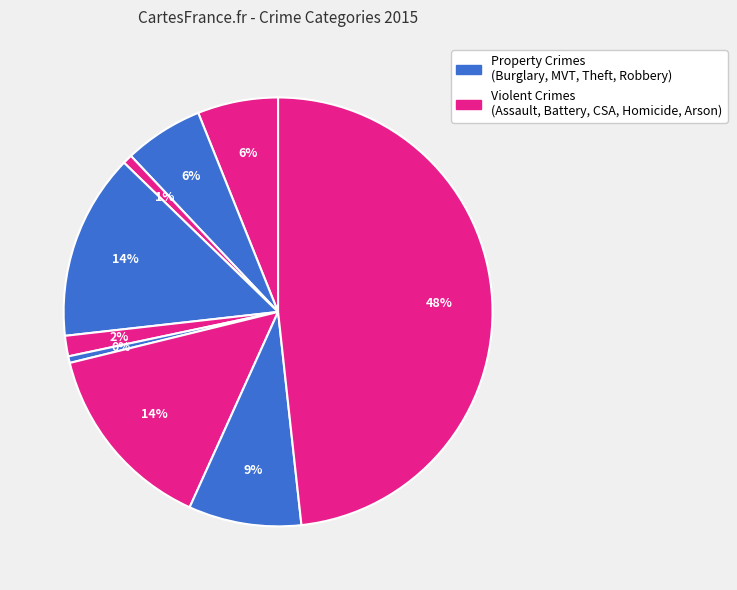

How many slices are in this pie chart?

9